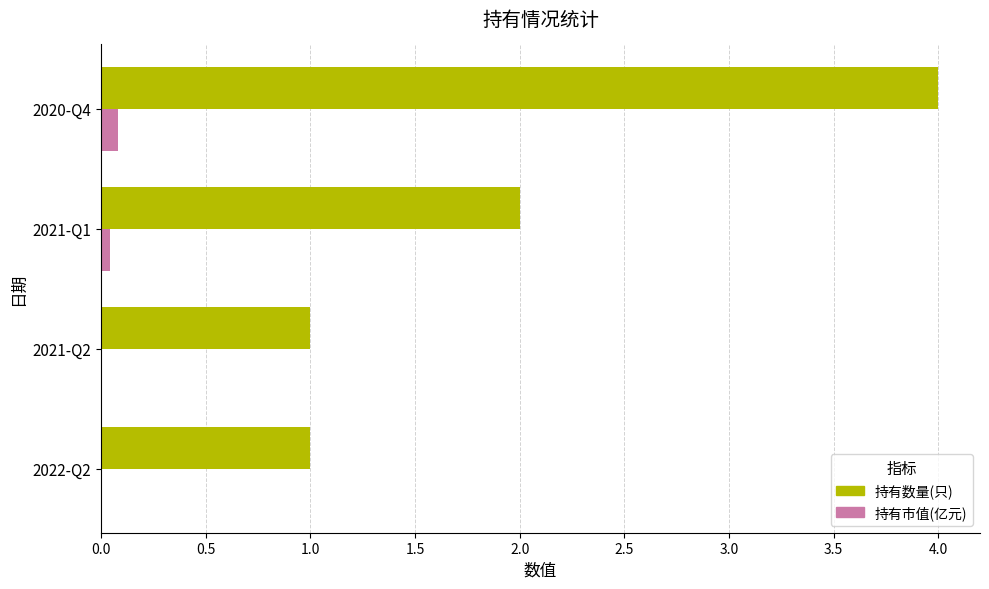

Which category has the highest value in the 持有市值(亿元) series?

2020-Q4